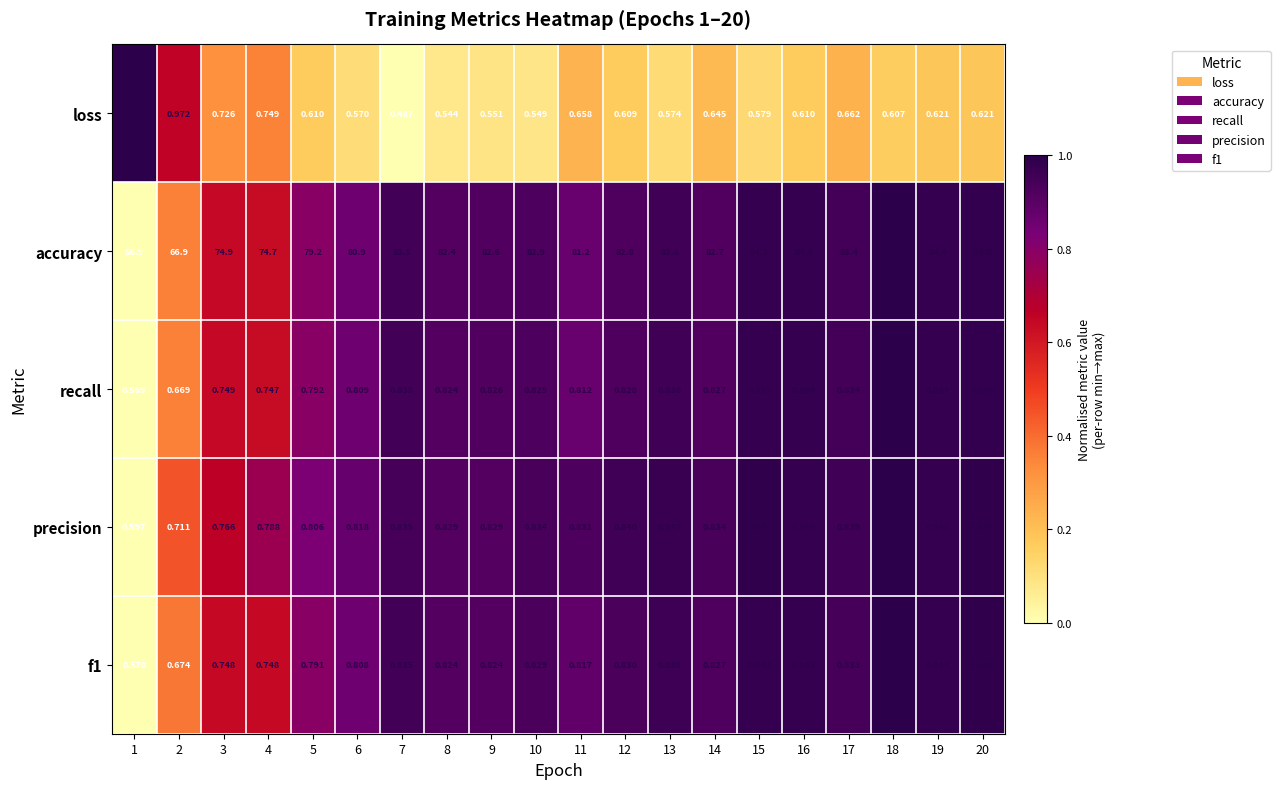

Is the value of f1 at 10 greater than the value of recall at 12?

Yes